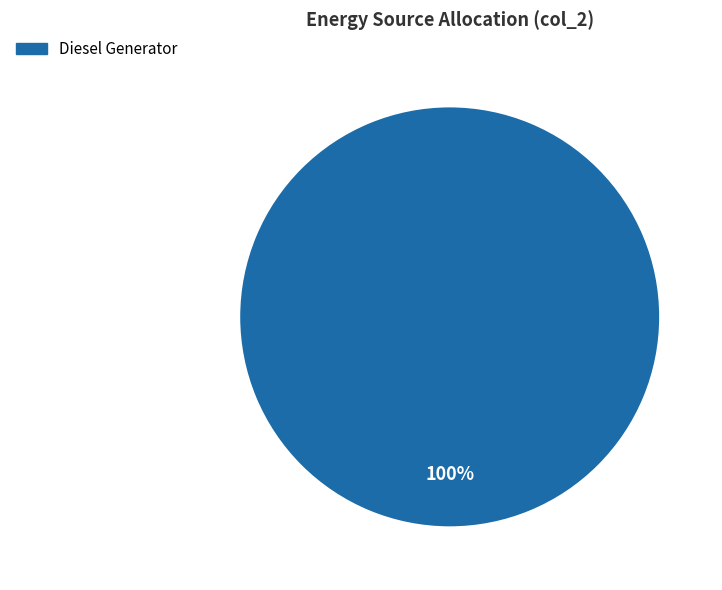

Is there any slice that represents more than half of the pie?

Yes